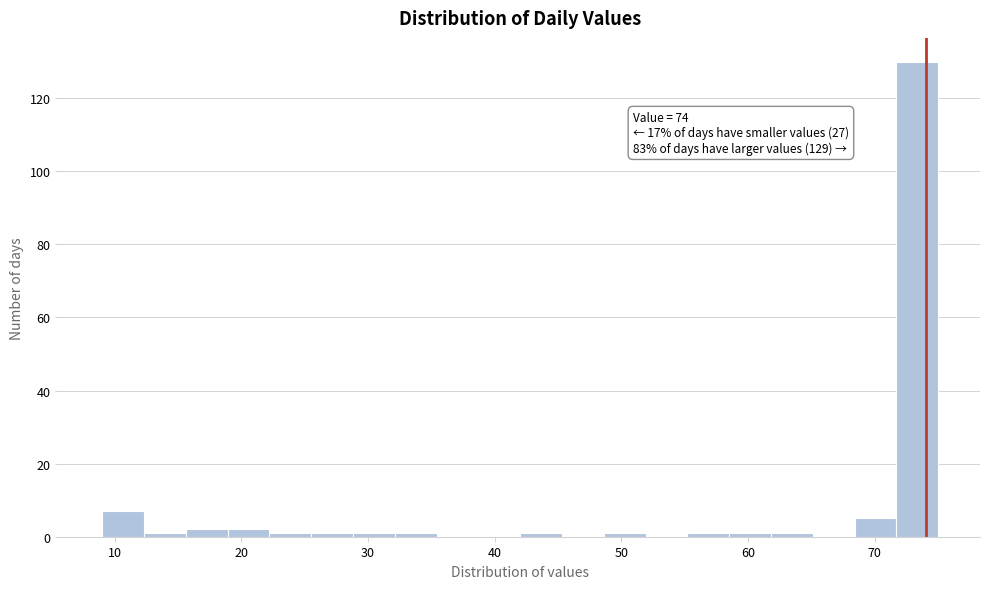

Read against the x-axis, roughly where is the centre of the tallest bar?

73